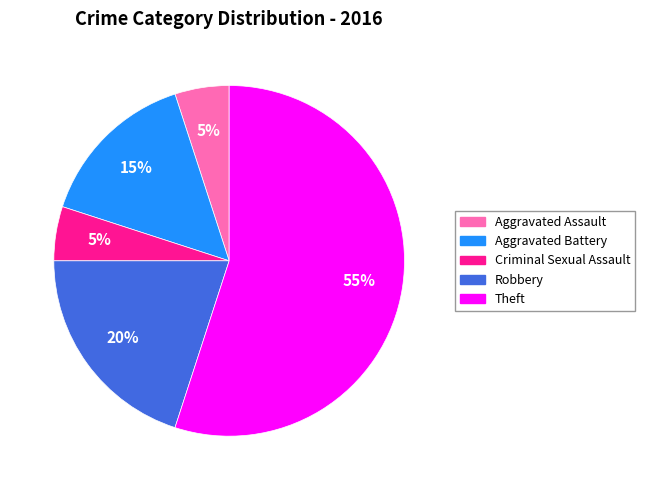

Is there any slice that represents more than half of the pie?

Yes